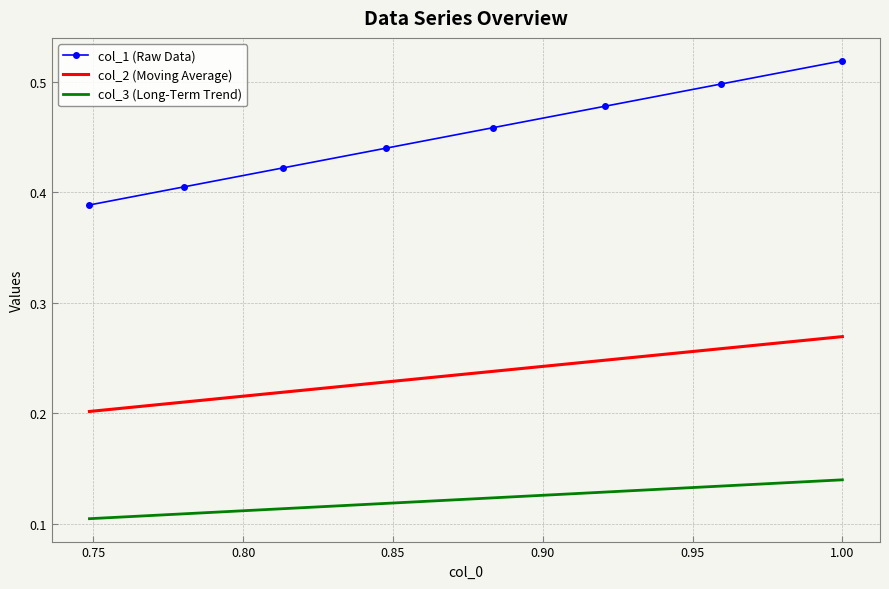

Which series has the largest total across all categories?

col_1 (Raw Data)